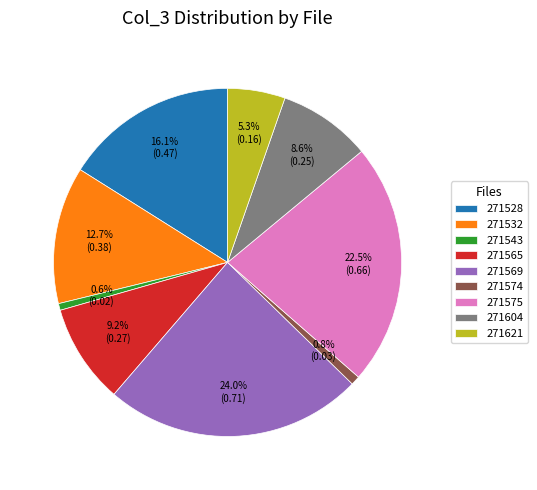

How many segments does this pie chart have?

9